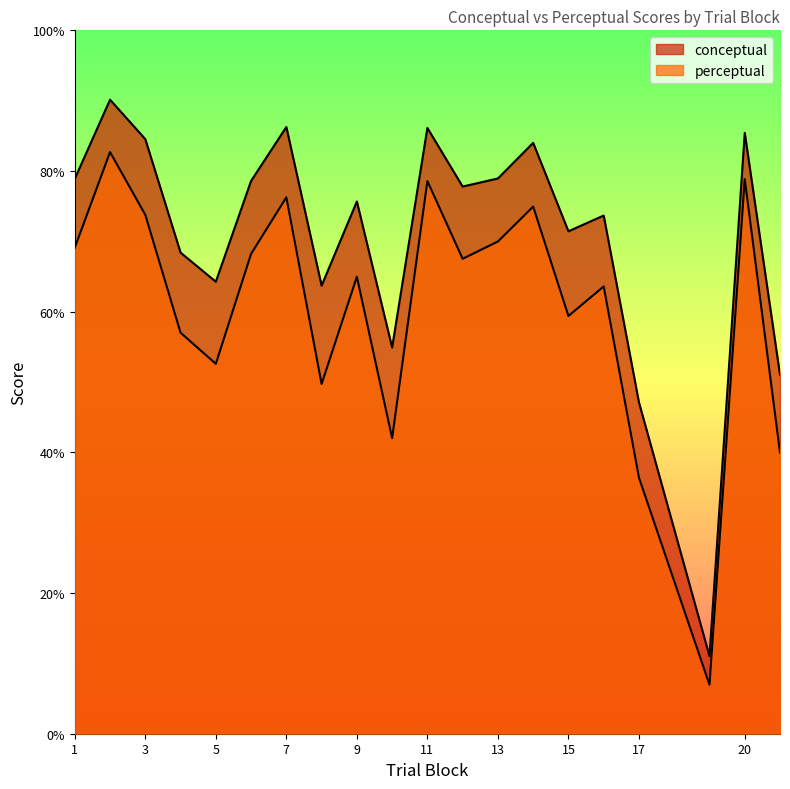

The perceptual series shows 40.0 at 21. True or false?

True